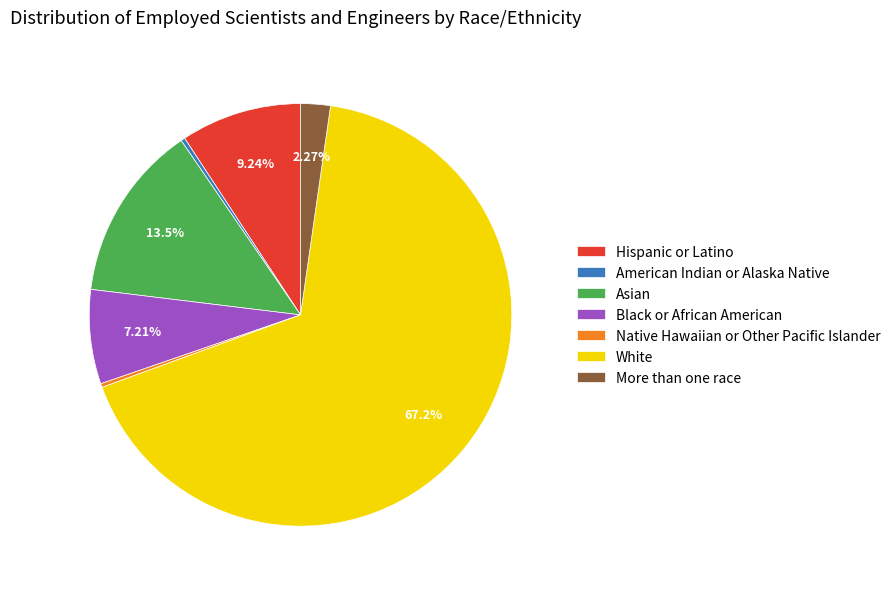

Is there any slice that represents more than half of the pie?

Yes